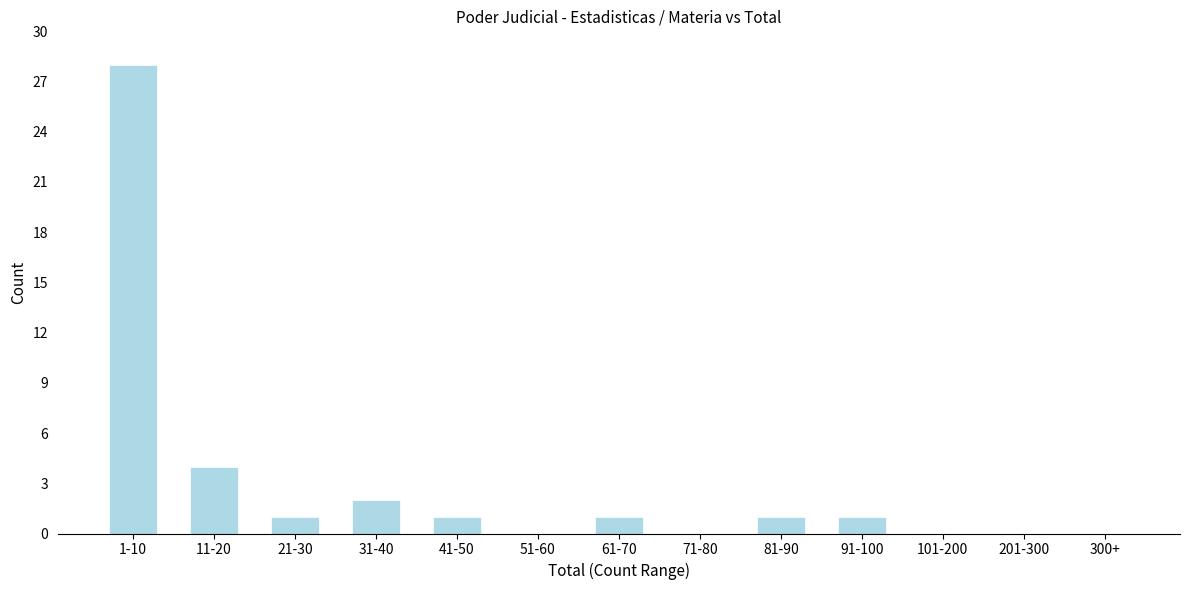

Reading left to right, list all the values displayed in this chart.

1-10=28	11-20=4	21-30=1	31-40=2	41-50=1	51-60=0	61-70=1	71-80=0	81-90=1	91-100=1	101-200=0	201-300=0	300+=0